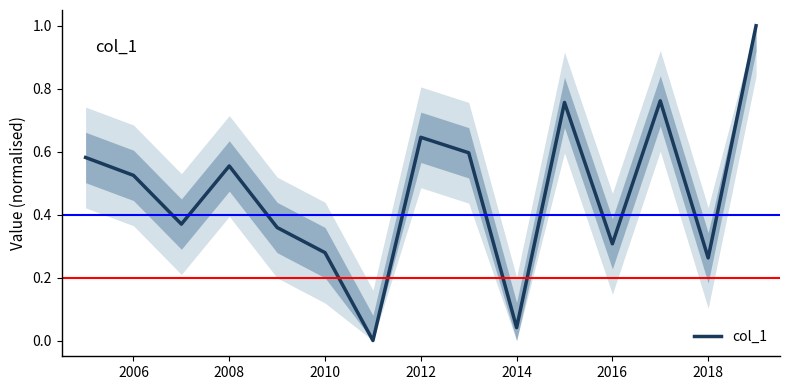

What is the difference between the maximum and minimum values?

1.0